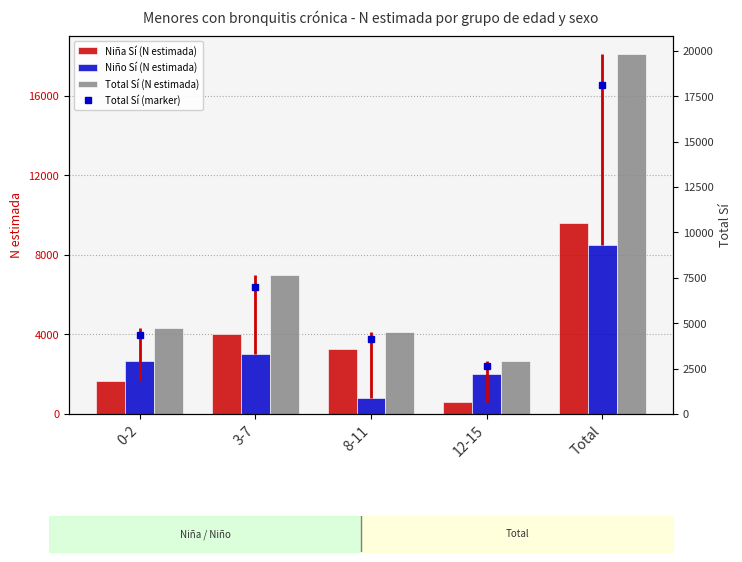

The Total Sí (N estimada) series shows 18105 at Total. True or false?

True